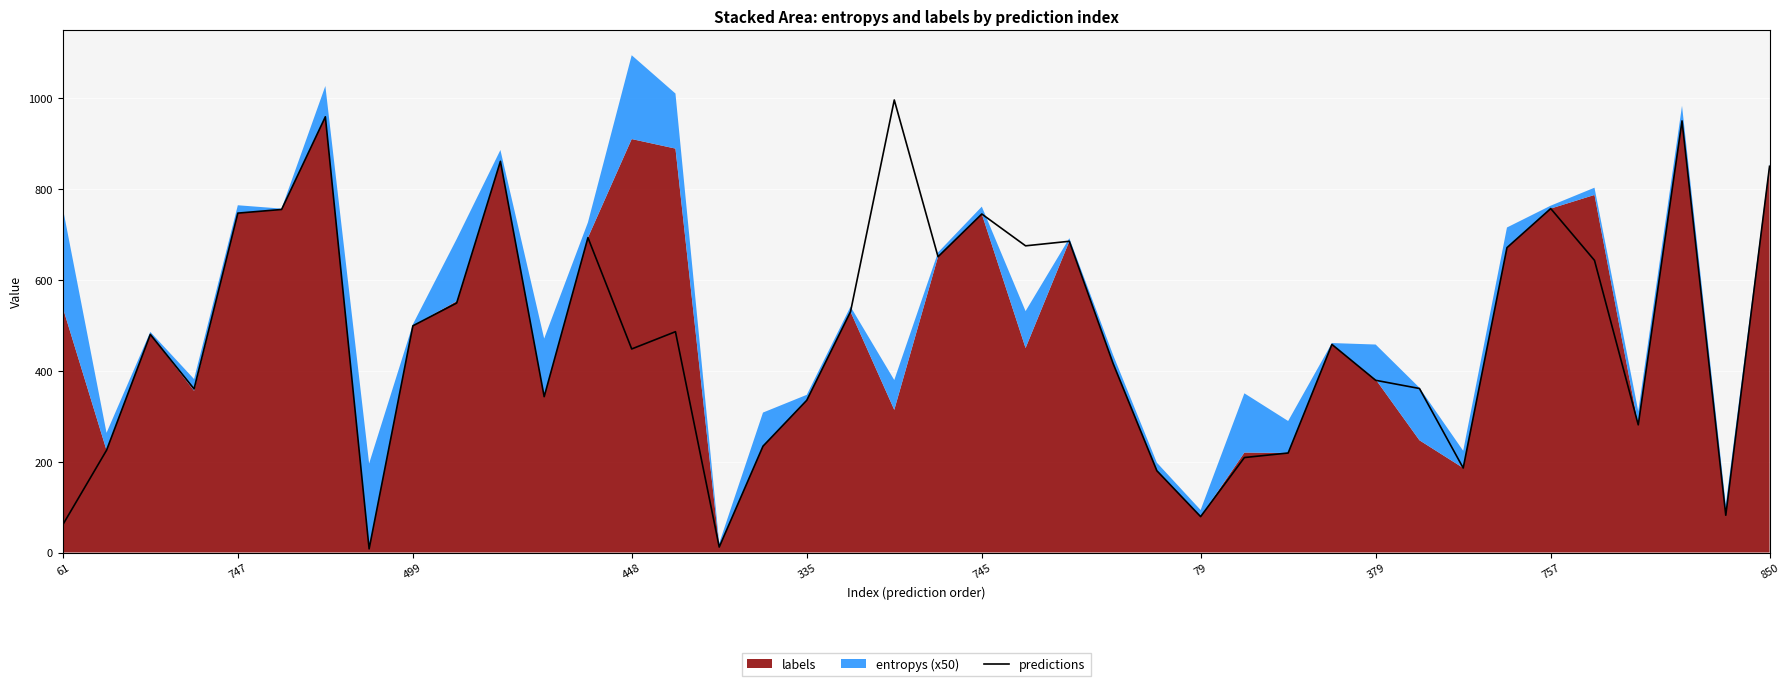

The predictions series shows 125 at 79. True or false?

False